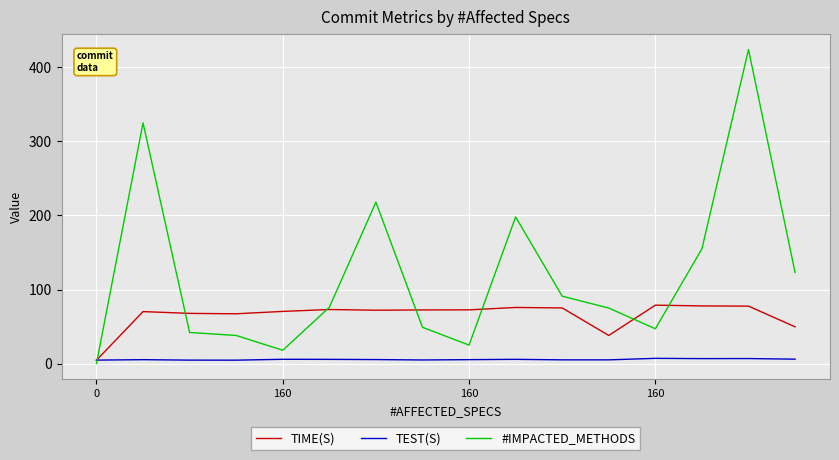

Which series has the widest spread of values?

#IMPACTED_METHODS